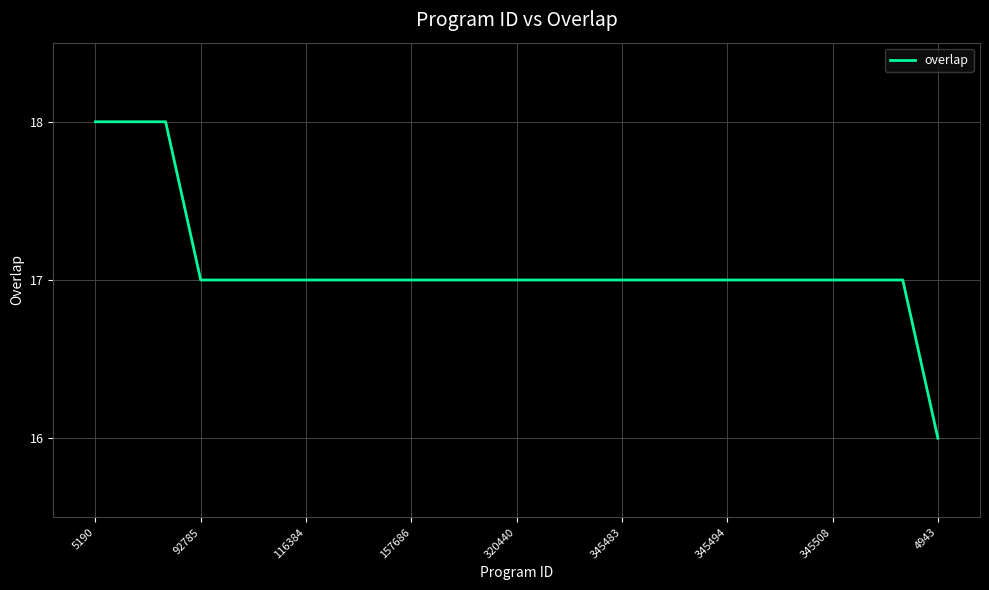

What is the maximum value shown in the chart?

18